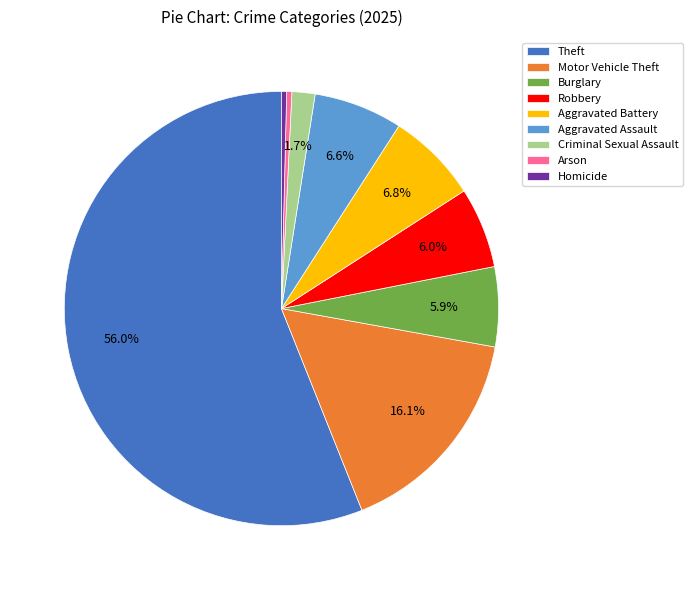

To the nearest percent, what portion does Robbery represent?

6%